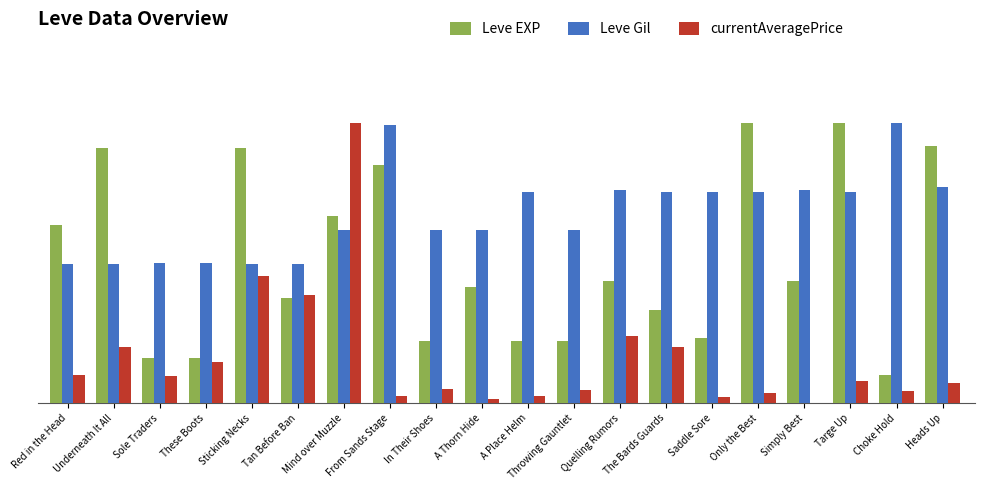

What are all the series names shown in the legend?

Leve EXP, Leve Gil, currentAveragePrice